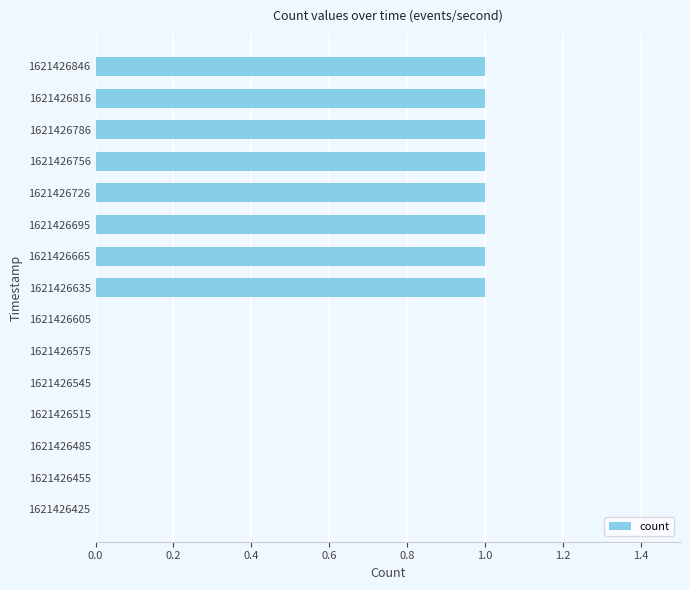

The value at 1621426515 is -1. True or false?

False